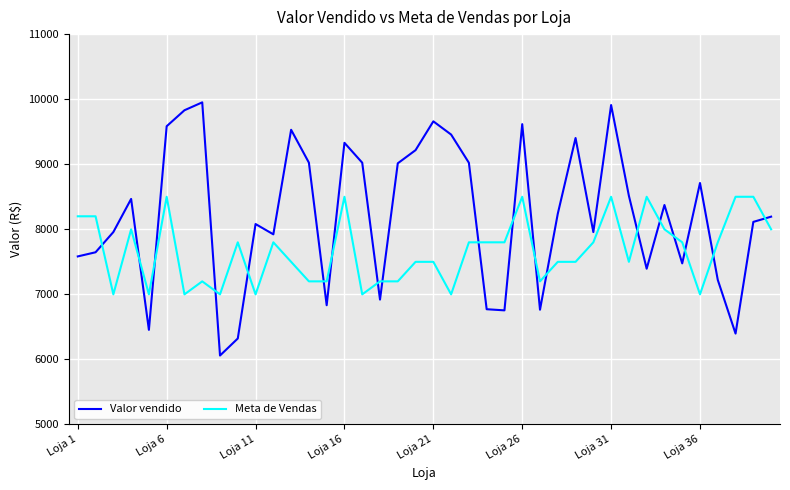

How many times do Meta de Vendas and Valor vendido cross each other?

19